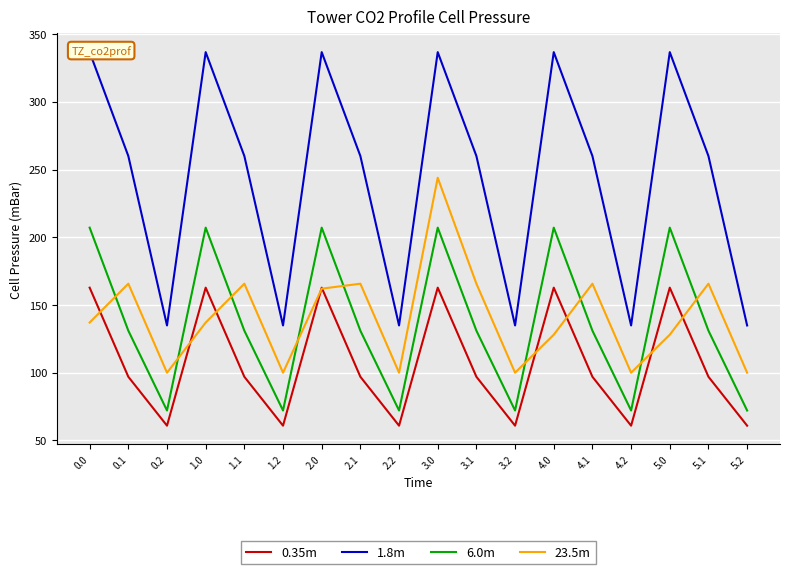

Reading left to right, transcribe all the data shown in this chart.

0.35m: 0.0=162.8	0.1=96.9	0.2=60.8	1.0=162.8	1.1=96.9	1.2=60.8	2.0=162.8	2.1=96.9	2.2=60.8	3.0=162.8	3.1=96.9	3.2=60.8	4.0=162.8	4.1=96.9	4.2=60.8	5.0=162.8	5.1=96.9	5.2=60.8
1.8m: 0.0=336.7	0.1=260.0	0.2=134.8	1.0=336.7	1.1=260.0	1.2=134.8	2.0=336.7	2.1=260.0	2.2=134.8	3.0=336.7	3.1=260.0	3.2=134.8	4.0=336.7	4.1=260.0	4.2=134.8	5.0=336.7	5.1=260.0	5.2=134.8
6.0m: 0.0=207.1	0.1=131.0	0.2=72.0	1.0=207.1	1.1=131.0	1.2=72.0	2.0=207.1	2.1=131.0	2.2=72.0	3.0=207.1	3.1=131.0	3.2=72.0	4.0=207.1	4.1=131.0	4.2=72.0	5.0=207.1	5.1=131.0	5.2=72.0
23.5m: 0.0=137.0	0.1=165.7	0.2=99.9	1.0=137.0	1.1=165.7	1.2=99.9	2.0=162.0	2.1=165.7	2.2=99.9	3.0=243.9	3.1=165.7	3.2=99.9	4.0=128.0	4.1=165.7	4.2=99.9	5.0=128.0	5.1=165.7	5.2=99.9